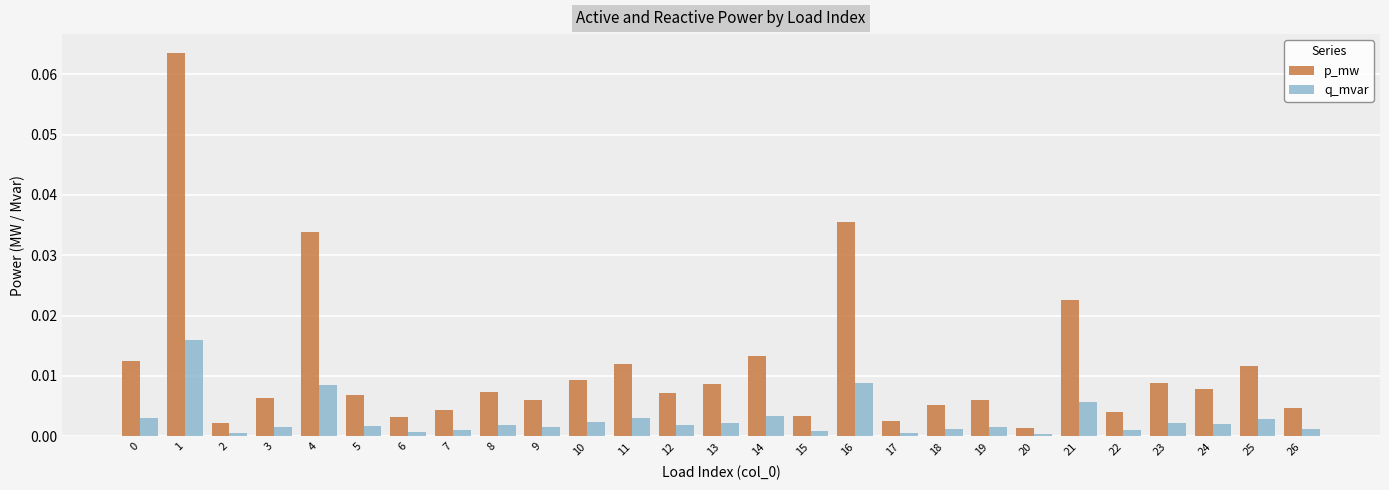

Which series has the widest spread of values?

p_mw